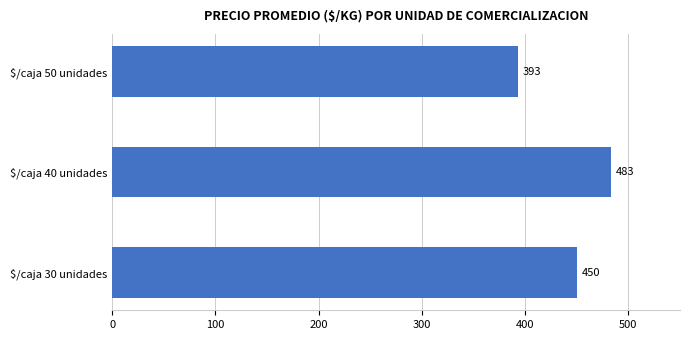

The value at $/caja 30 unidades is 115. True or false?

False